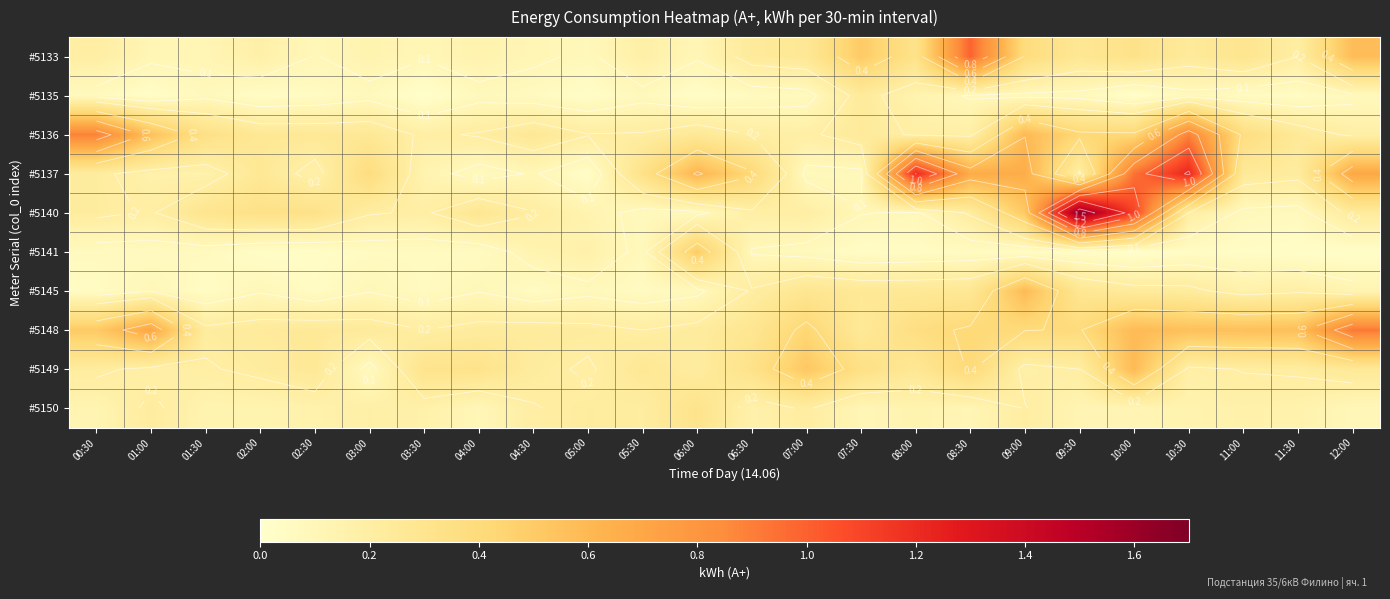

Which series has the largest total across all categories?

#5137